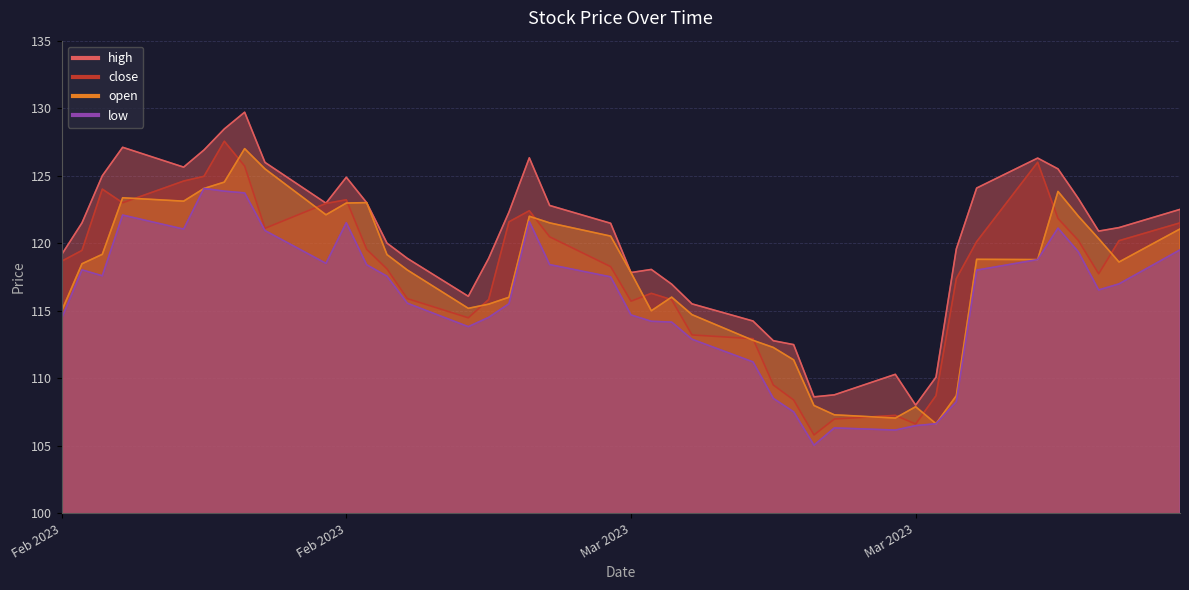

True or false: open has more than 1 interior local peaks.

True